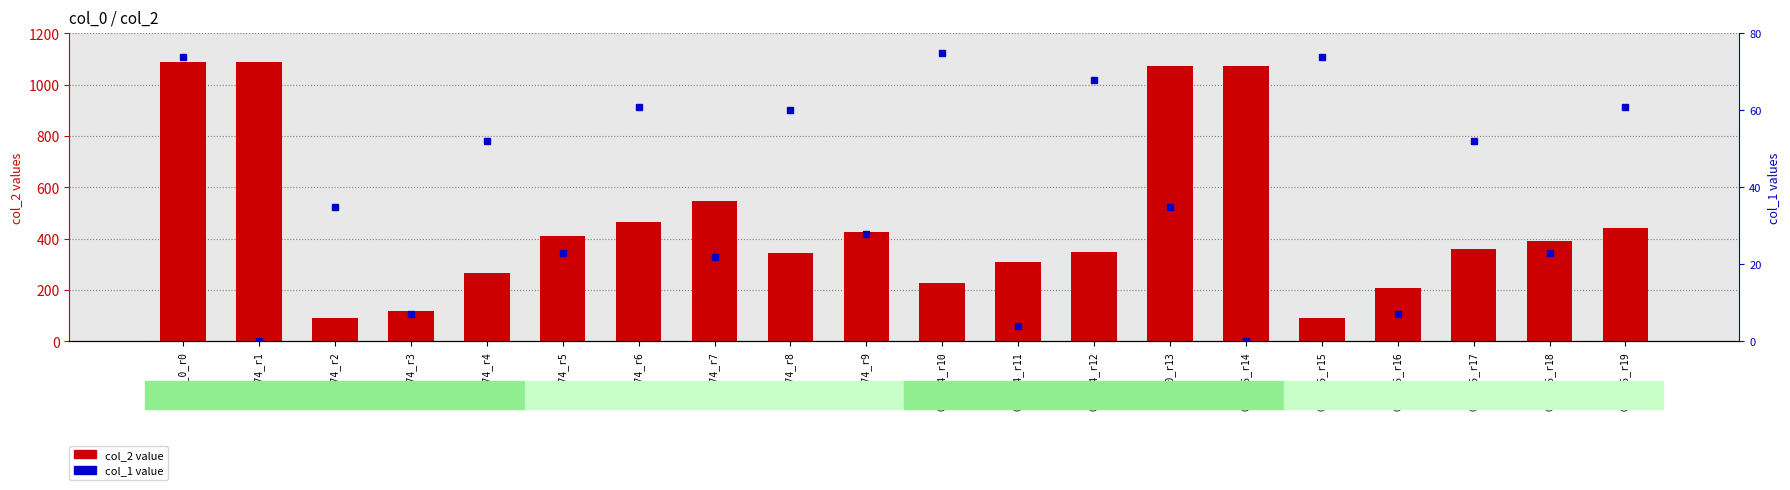

At which label is col_1 value closest to 37?

GSM_74_r2